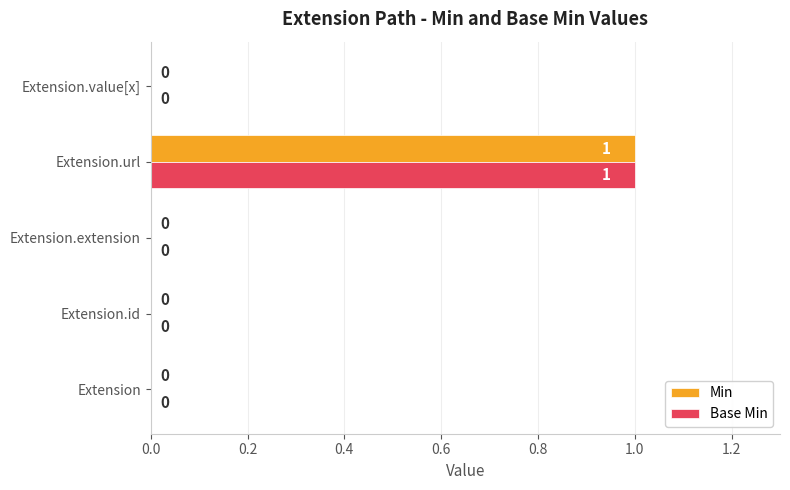

Which category has the highest value across all series?

Extension.url